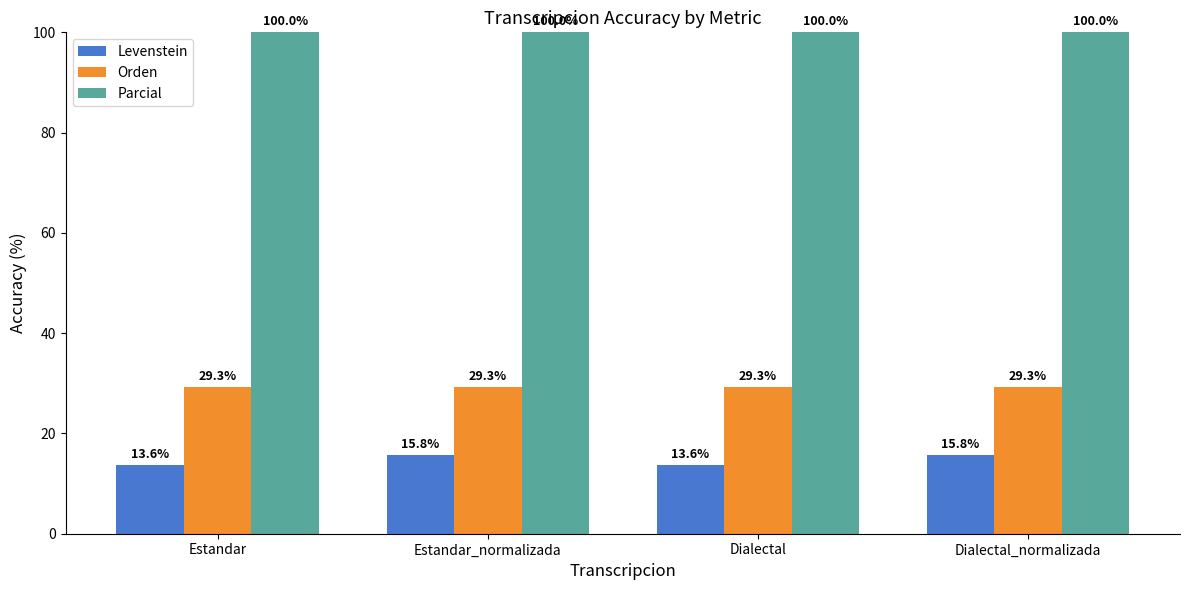

How many data points does each series have?

4